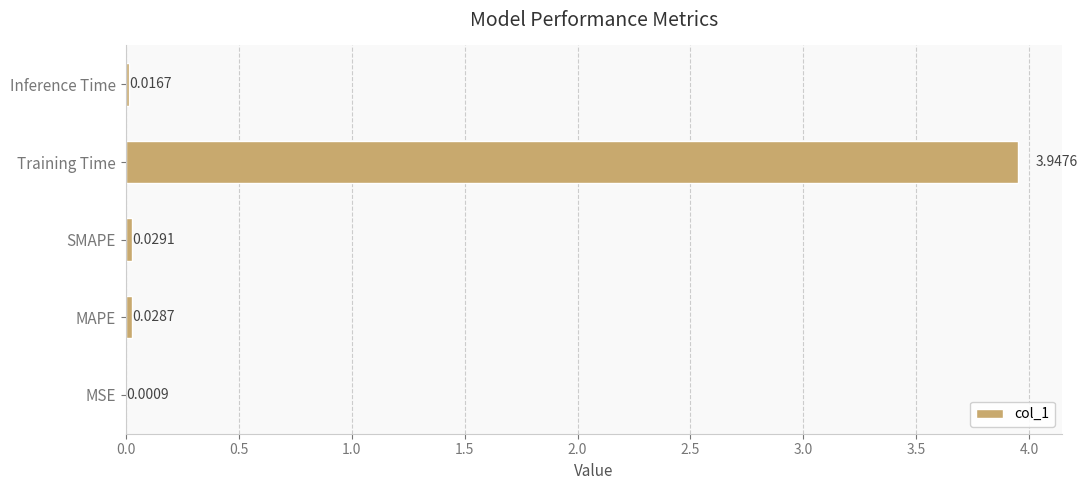

What is the sum of all values?

4.0